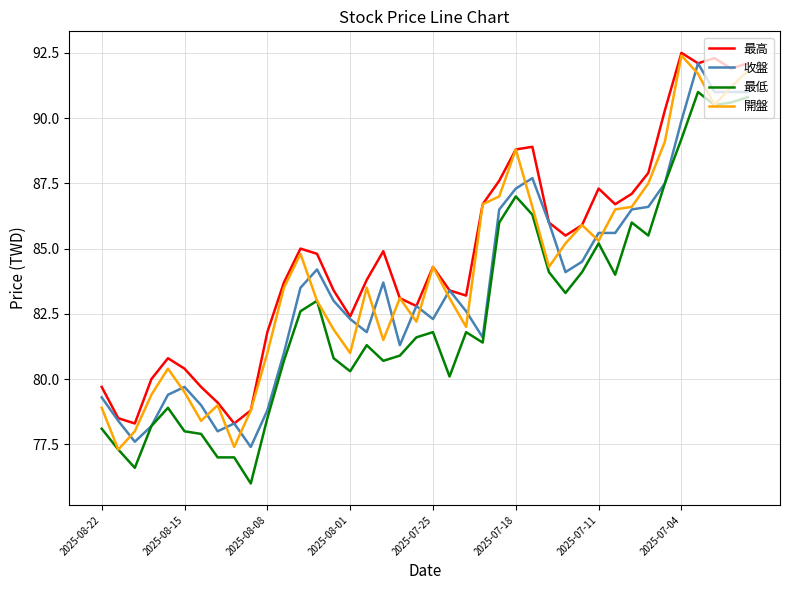

True or false: 最高 and 最低 intersect in this chart.

False